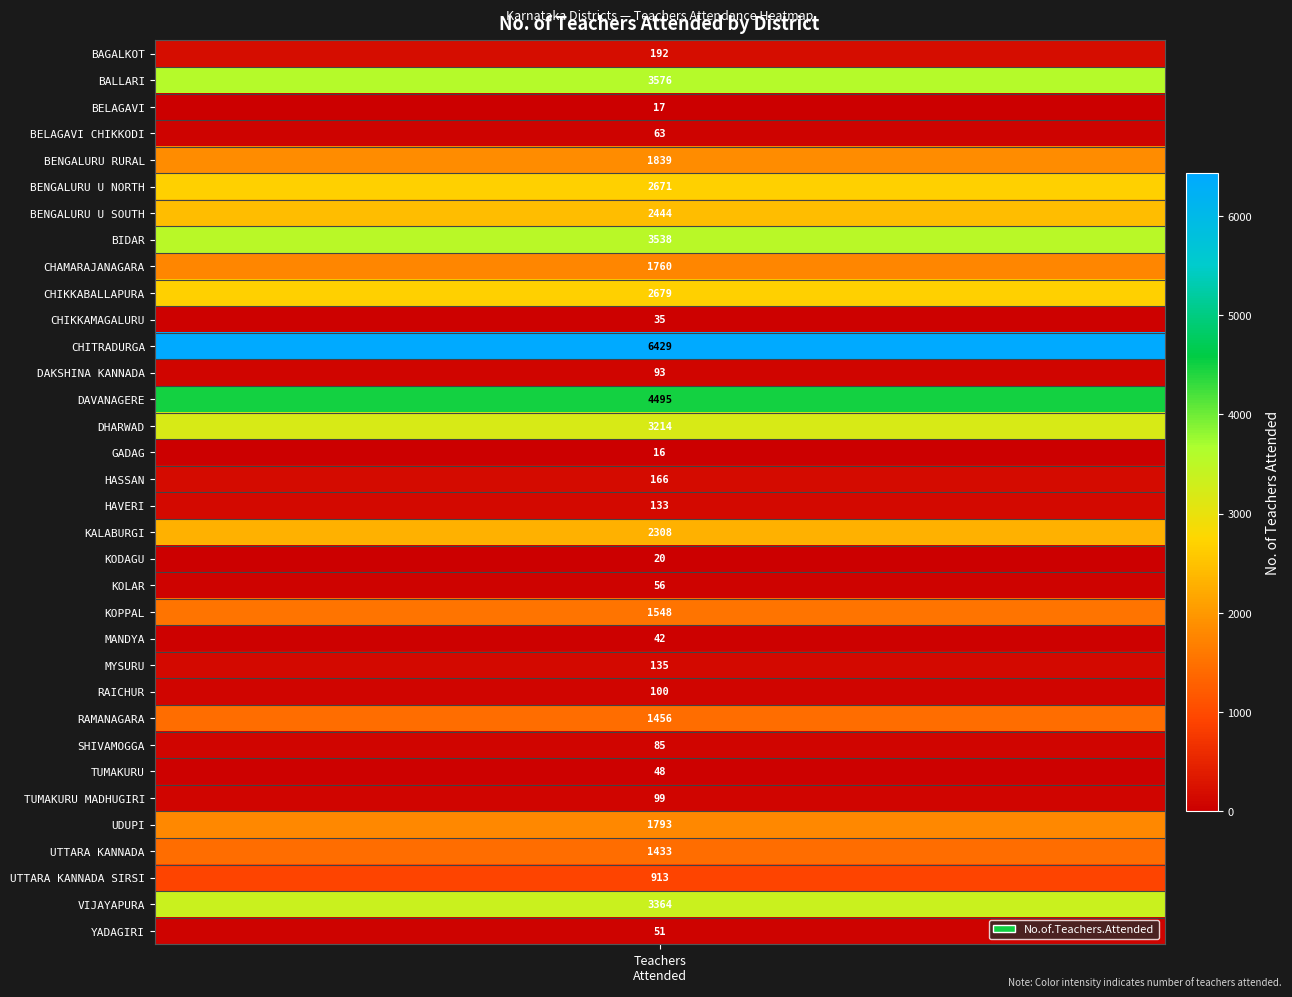

List the labels in order of value, largest first.

CHITRADURGA, DAVANAGERE, BALLARI, BIDAR, VIJAYAPURA, DHARWAD, CHIKKABALLAPURA, BENGALURU U NORTH, BENGALURU U SOUTH, KALABURGI, BENGALURU RURAL, UDUPI, CHAMARAJANAGARA, KOPPAL, RAMANAGARA, UTTARA KANNADA, UTTARA KANNADA SIRSI, BAGALKOT, HASSAN, MYSURU, HAVERI, RAICHUR, TUMAKURU MADHUGIRI, DAKSHINA KANNADA, SHIVAMOGGA, BELAGAVI CHIKKODI, KOLAR, YADAGIRI, TUMAKURU, MANDYA, CHIKKAMAGALURU, KODAGU, BELAGAVI, GADAG